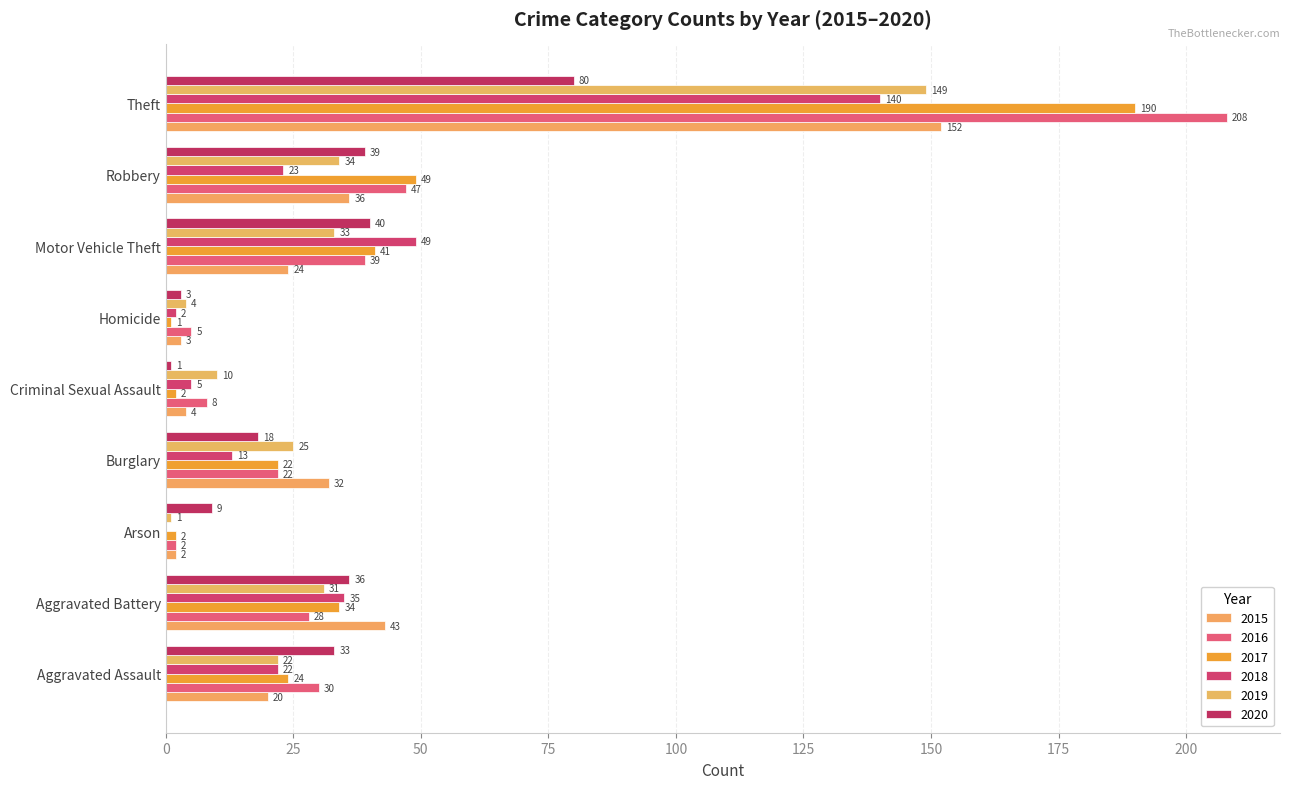

Count the number of categories in the chart.

9